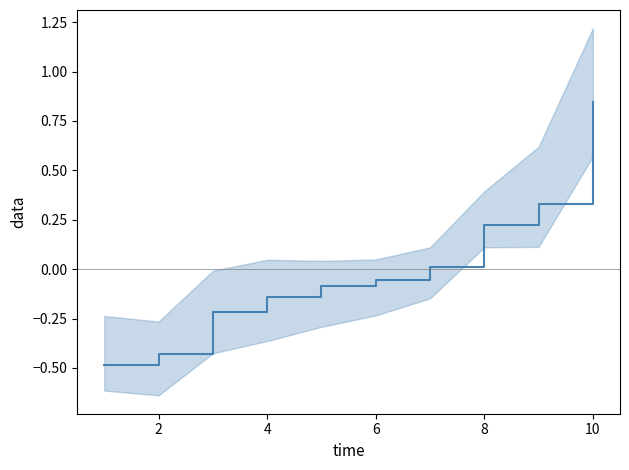

True or false: there are more than 2 points higher than both neighbors.

False